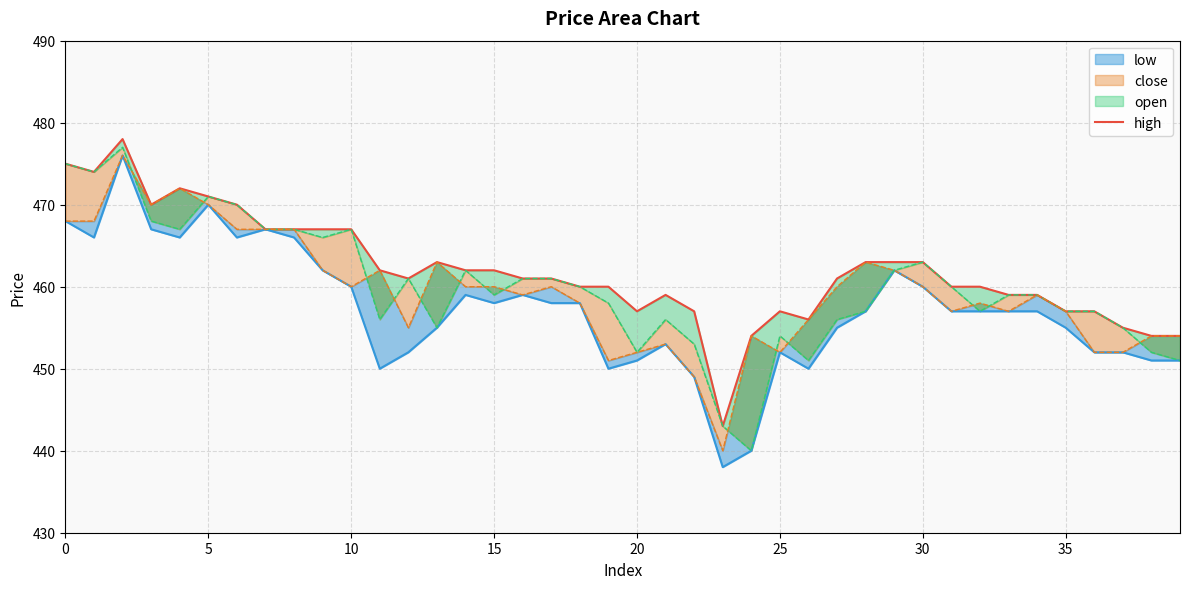

Reading left to right, extract all data points from this chart.

475	474	478	470	472	471	470	467	467	467	467	462	461	463	462	462	461	461	460	460	457	459	457	443	454	457	456	461	463	463	463	460	460	459	459	457	457	455	454	454